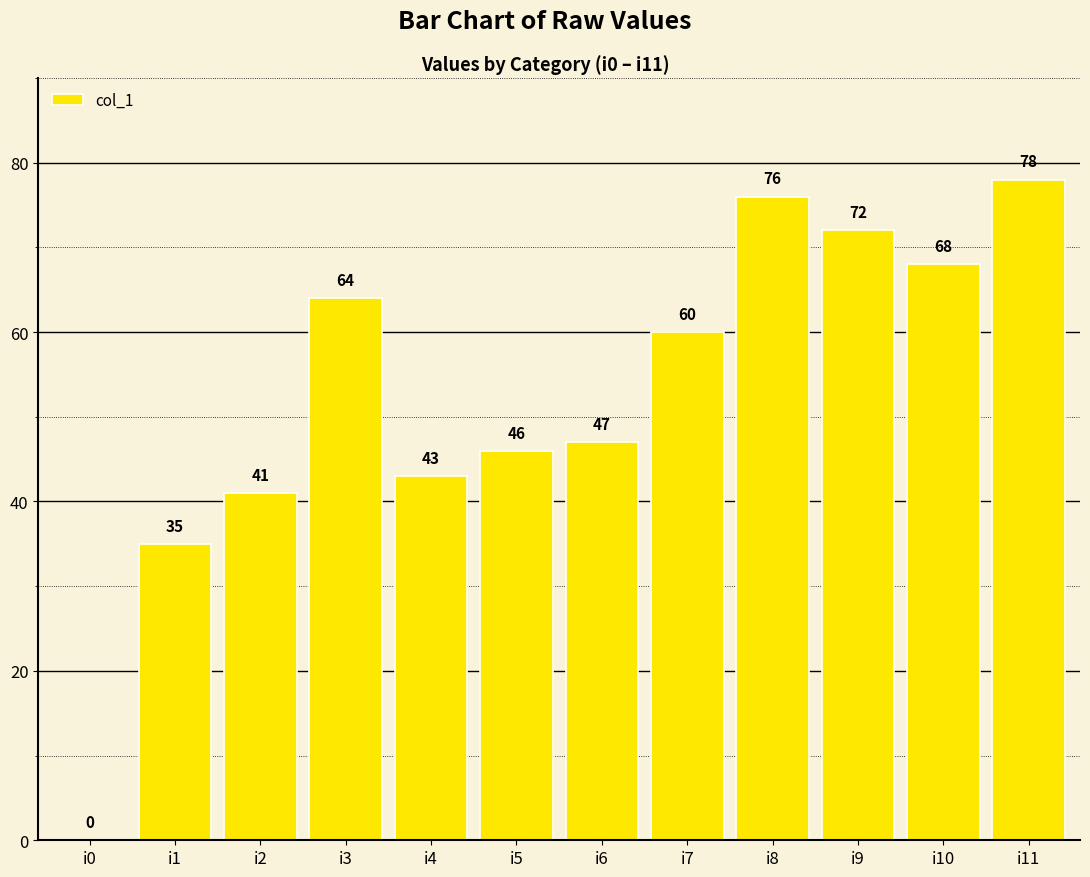

How many values are above zero?

11